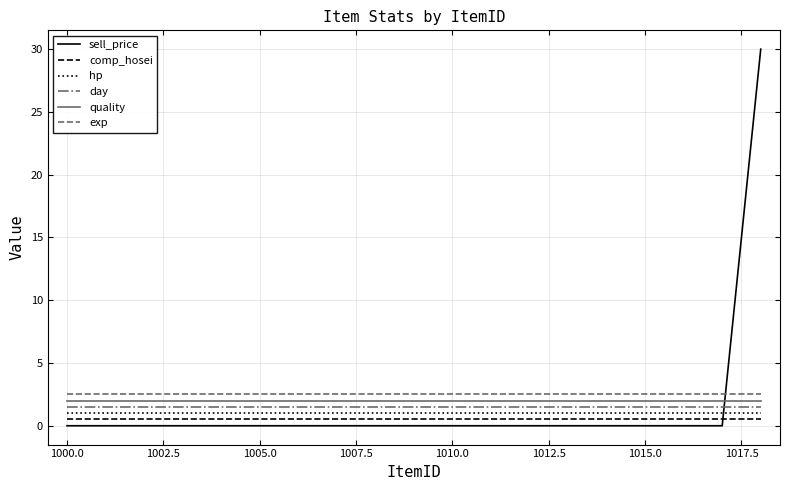

True or false: quality and hp intersect in this chart.

False